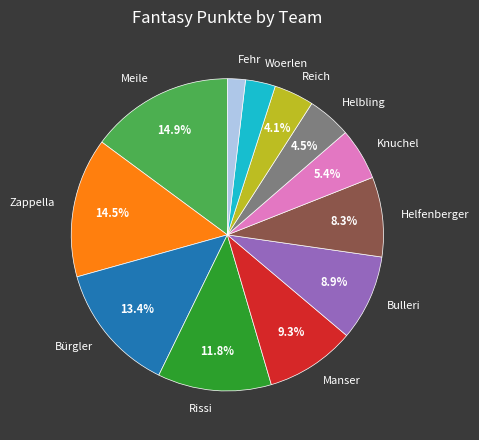

Combined, what portion of the pie is Bürgler and Knuchel?

18.8%